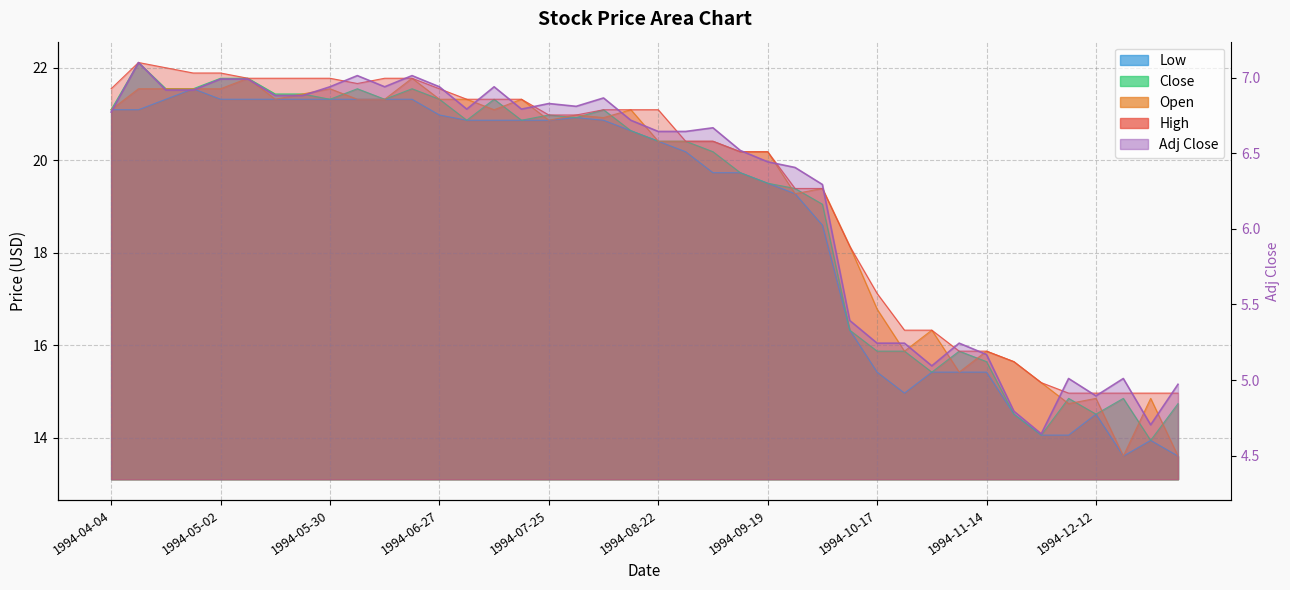

At 1994-09-26, list the series in order from largest to smallest.

High, Close, Open, Low, Adj Close